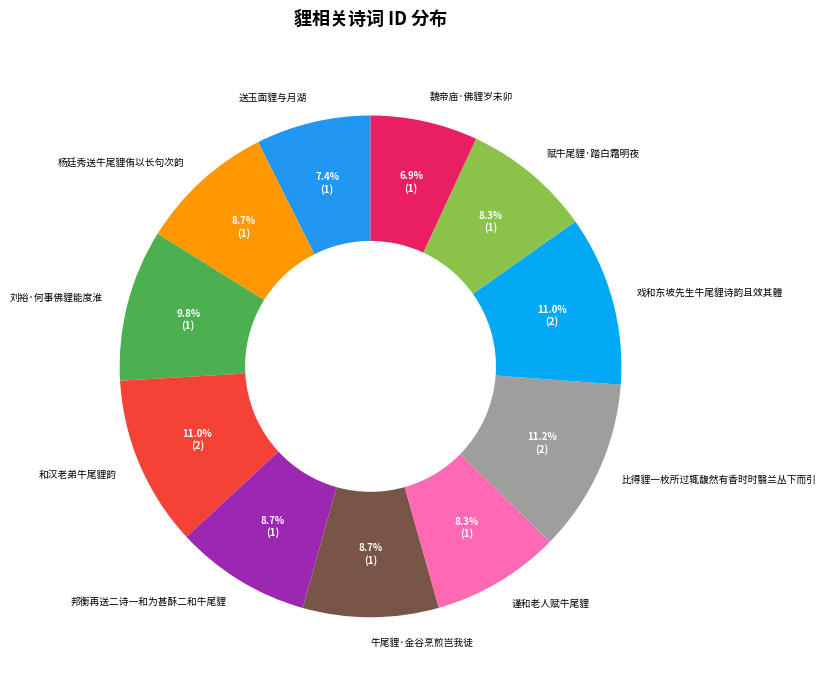

Is it true that 谨和老人赋牛尾貍 is 17% of the pie?

False